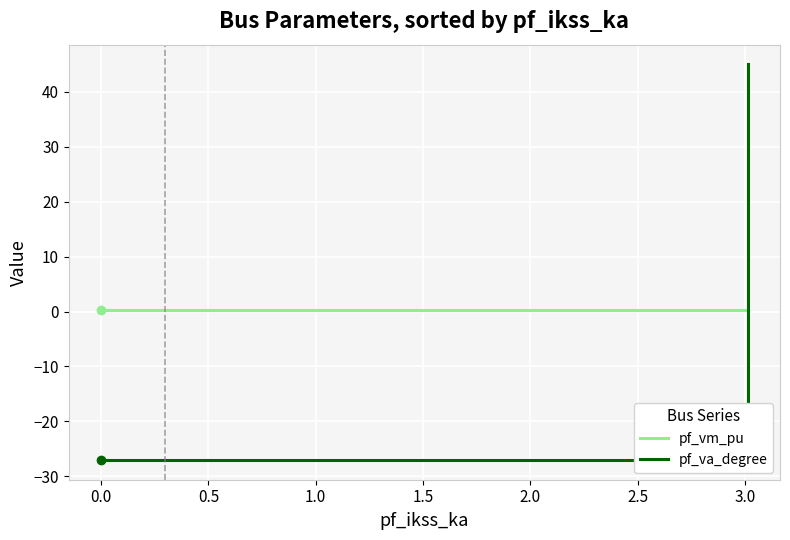

Count the number of categories in the chart.

5